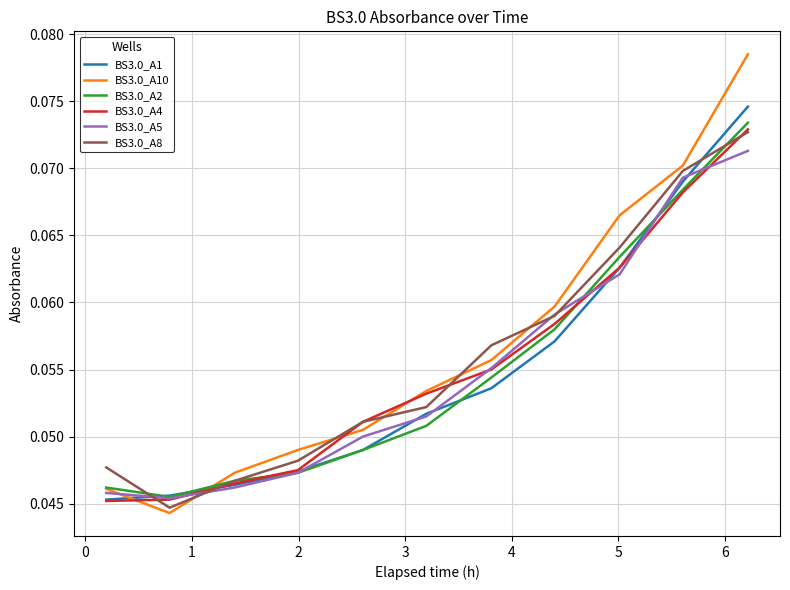

Which series has the largest range (max minus min)?

BS3.0_A10